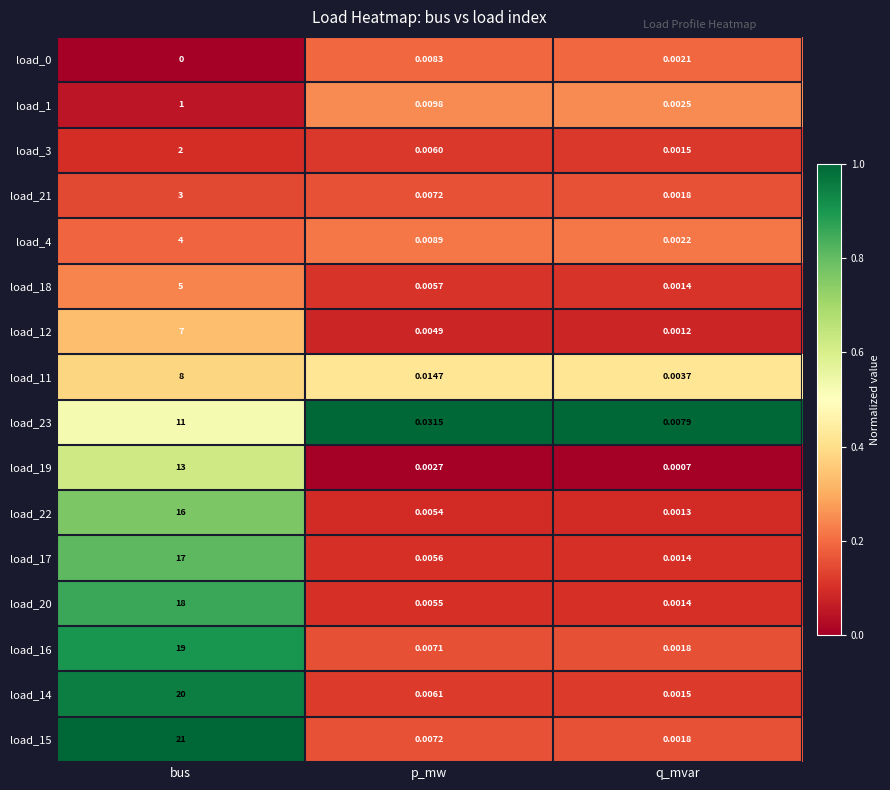

List the labels in order of load_17 value, smallest first.

q_mvar, p_mw, bus